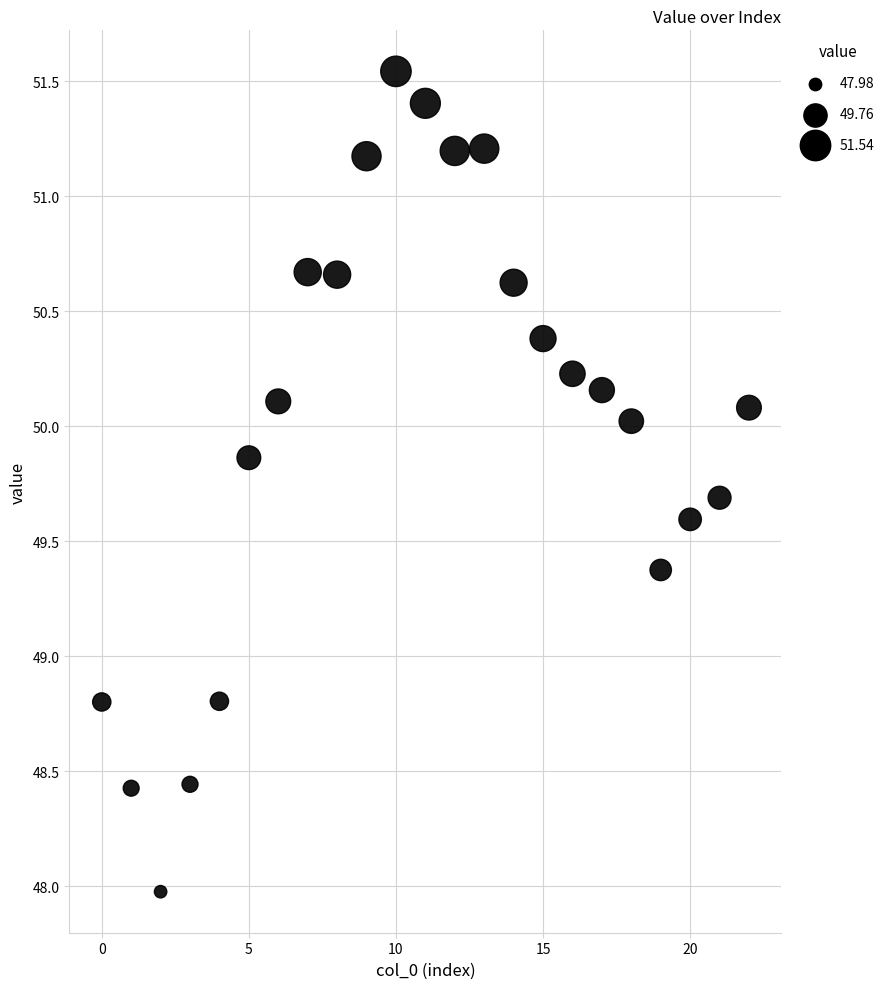

What is the range of Y values (max minus min)?

3.6